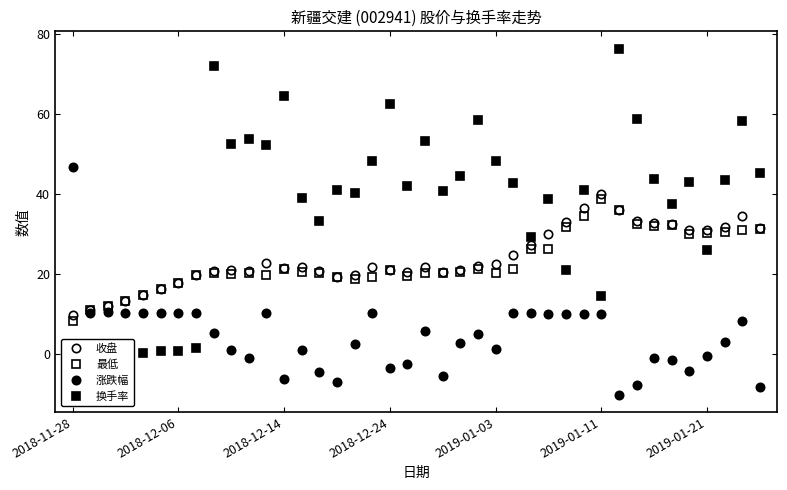

True or false: 换手率 has more than 2 interior local peaks.

True